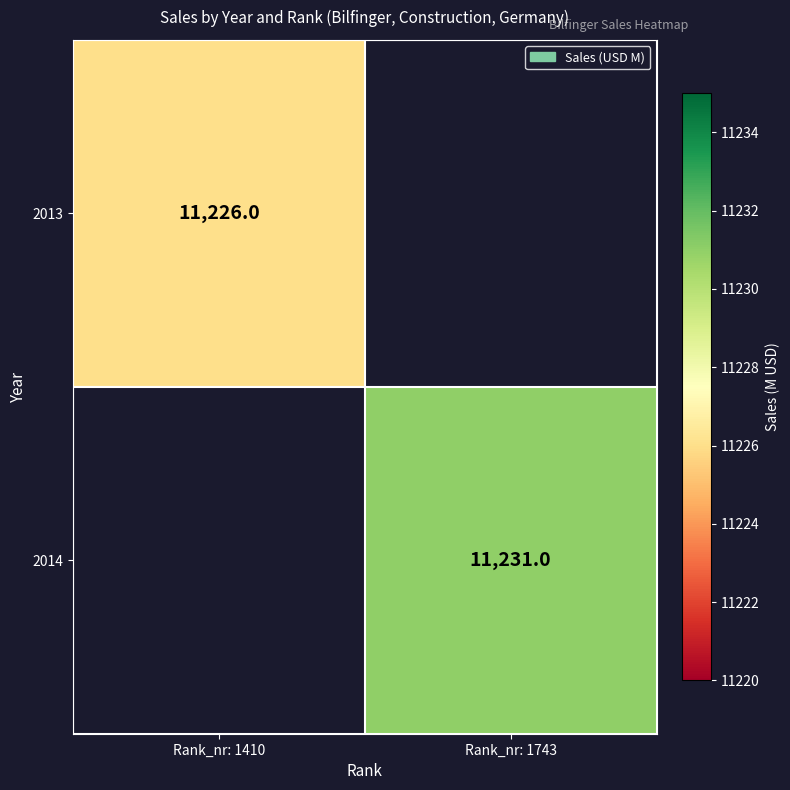

Is it true that 2013 equals 4005 at Rank_nr: 1410?

False